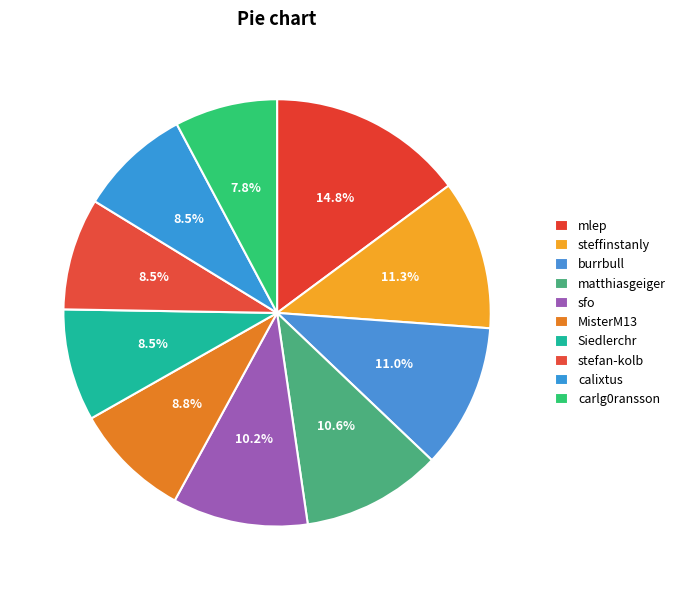

Is there any slice that represents more than half of the pie?

No